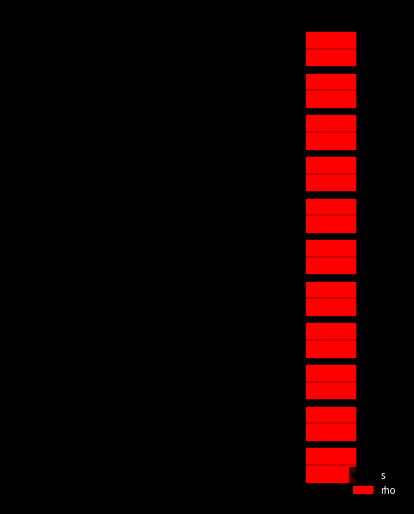

How many s values are between -4 and -1?

9